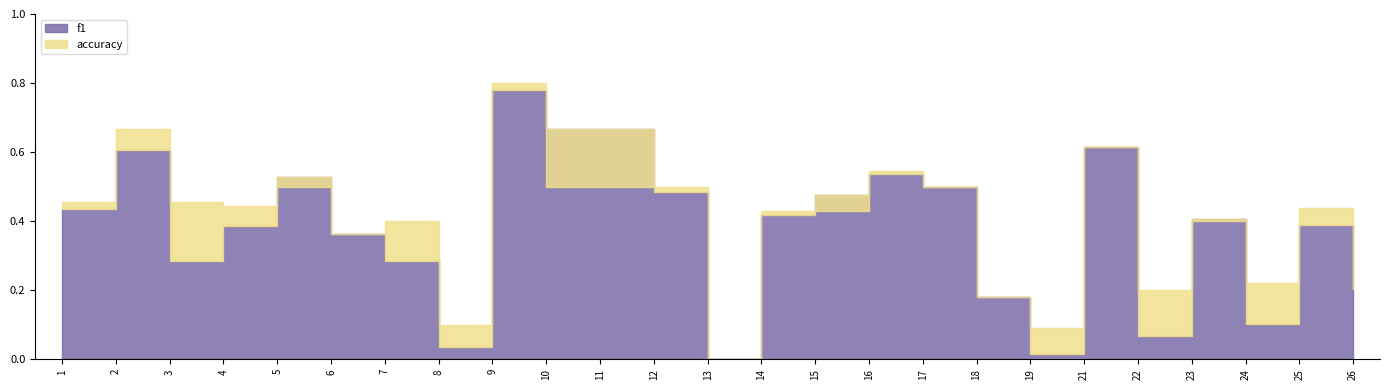

What is the value of the f1 point at the 5th from the left?

0.5